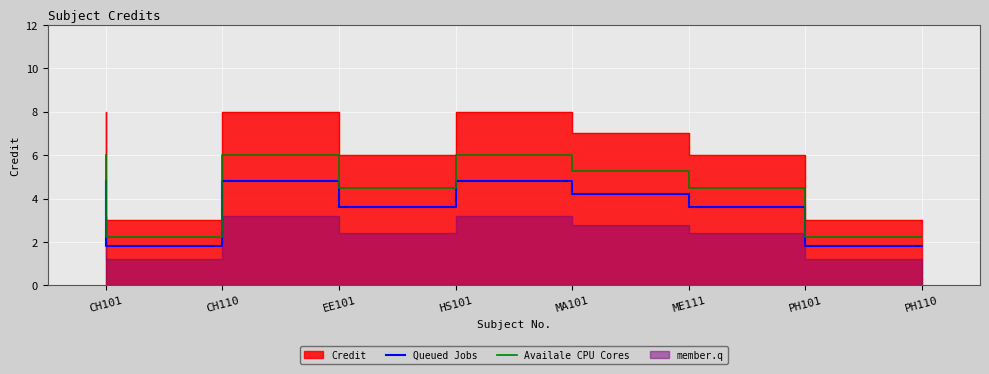

What is the label of the 1st point from the left?

CH101